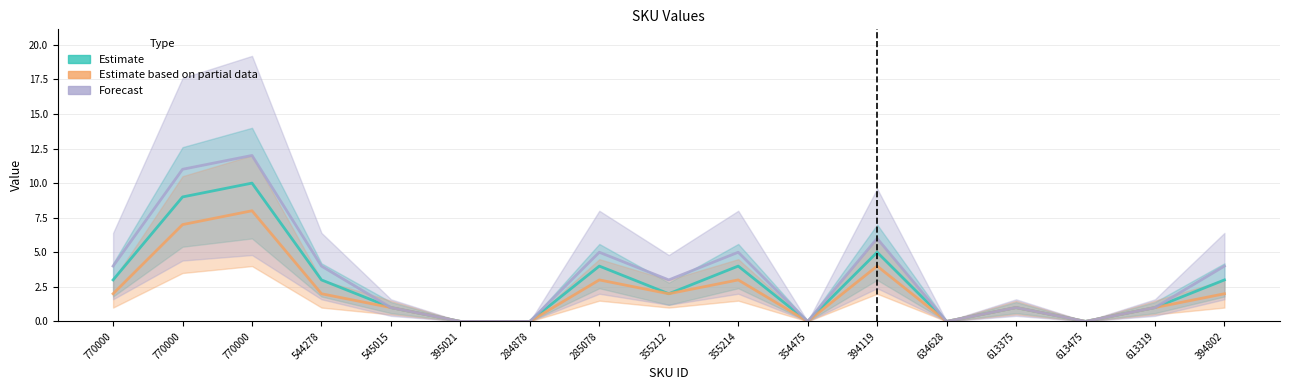

At which category does Estimate reach its first local valley?

355212